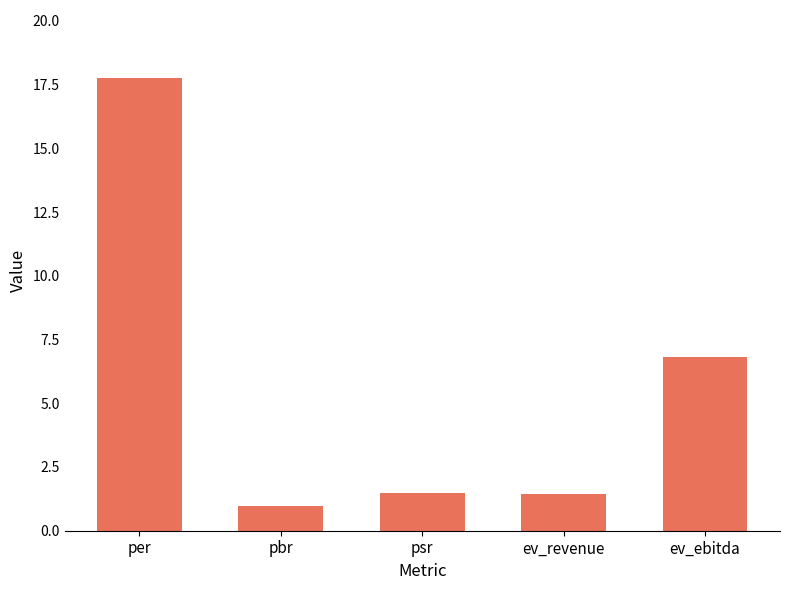

The chart shows a value of 1.4 at ev_revenue. True or false?

True